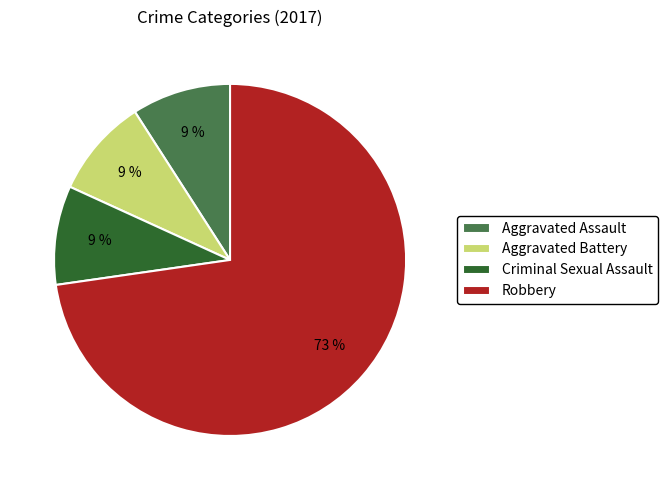

True or false: Aggravated Assault accounts for 9% of the total.

True